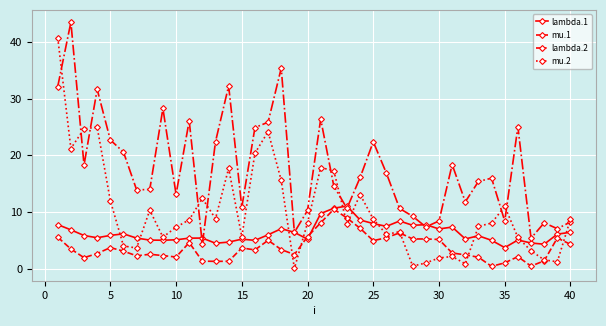

Which series has the largest total across all categories?

lambda.2